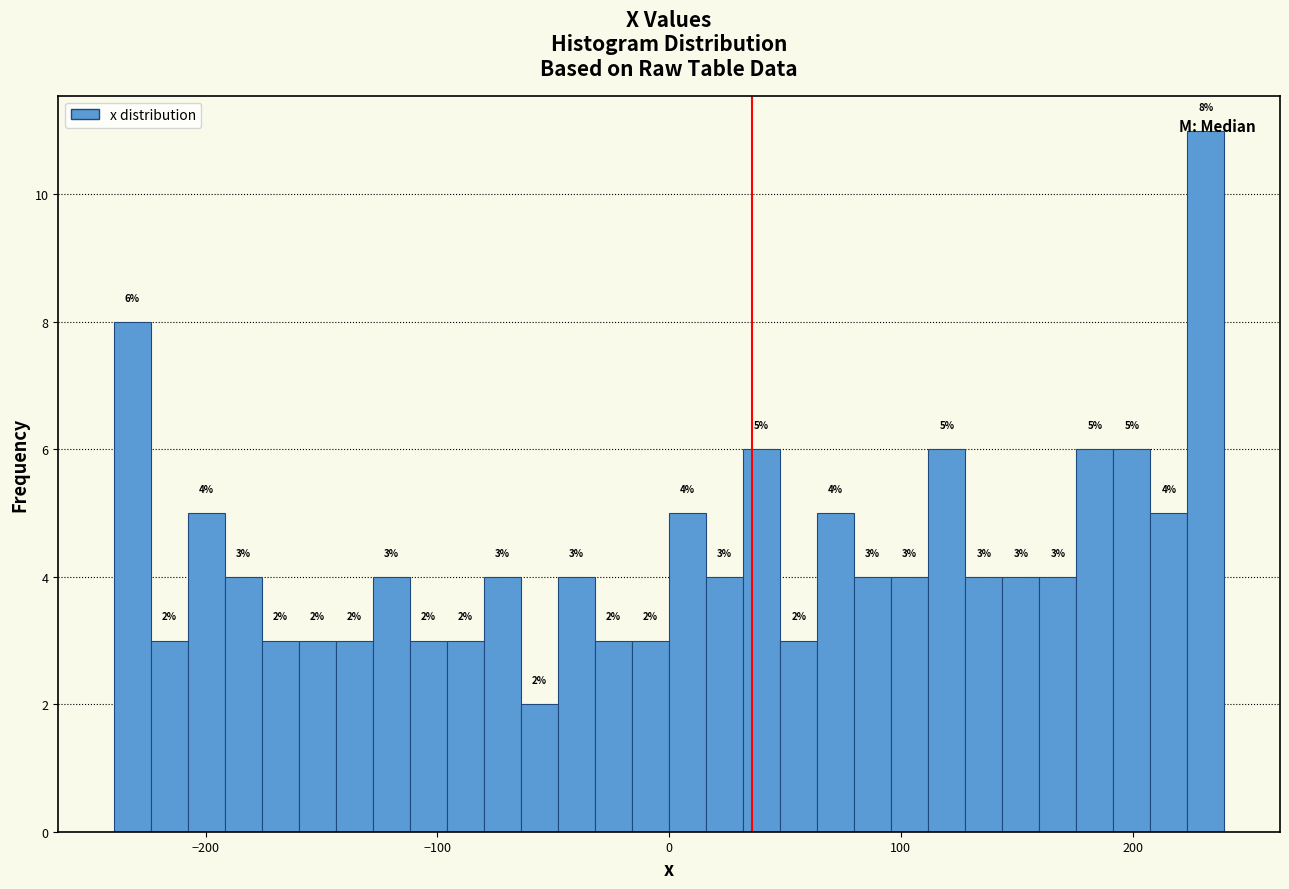

Around what value on the x-axis is the tallest bar? Give the approximate position of its centre, as read against the axis.

230